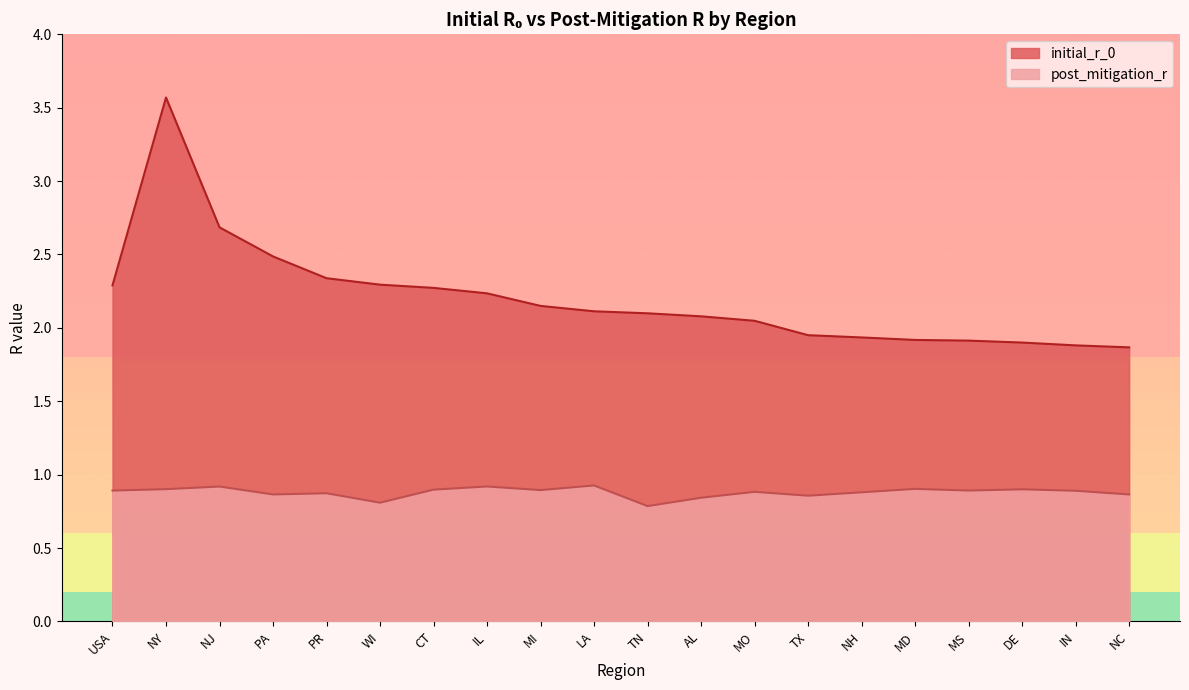

What is the label of the 19th point from the left?

IN